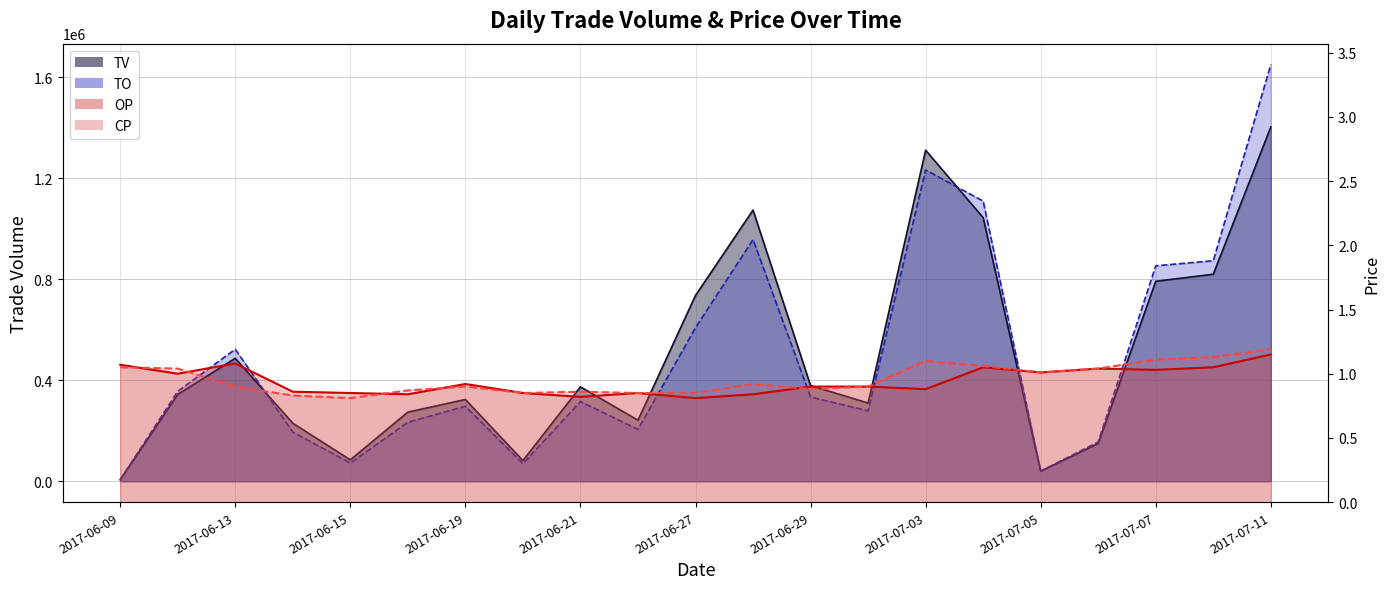

Reading left to right, list all the values displayed in this chart.

TV: 6000.0	344000.0	487000.0	230000.0	85000.0	274000.0	324000.0	82000.0	374000.0	242000.0	736000.0	1074000.0	379000.0	310000.0	1311000.0	1044000.0	40000.0	150000.0	792000.0	820000.0	1403000.0
TO: 6380.0	356340.0	522850.0	195260.0	72210.0	233860.0	297080.0	69700.0	315940.0	205700.0	608100.0	957060.0	333870.0	279000.0	1232810.0	1109480.0	40400.0	156000.0	853240.0	873430.0	1650340.0
OP: 1.1	1.0	1.1	0.9	0.8	0.8	0.9	0.8	0.8	0.8	0.8	0.8	0.9	0.9	0.9	1.1	1.0	1.0	1.0	1.1	1.1
CP: 1.1	1.0	0.9	0.8	0.8	0.9	0.9	0.8	0.9	0.8	0.8	0.9	0.9	0.9	1.1	1.1	1.0	1.0	1.1	1.1	1.2